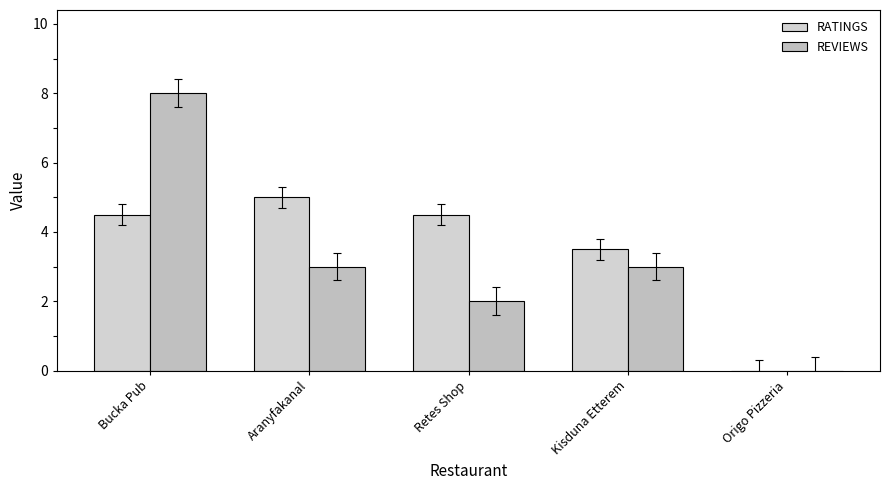

List the labels in order of RATINGS value, smallest first.

Origo Pizzeria, Kisduna Etterem, Bucka Pub, Retes Shop, Aranyfakanal